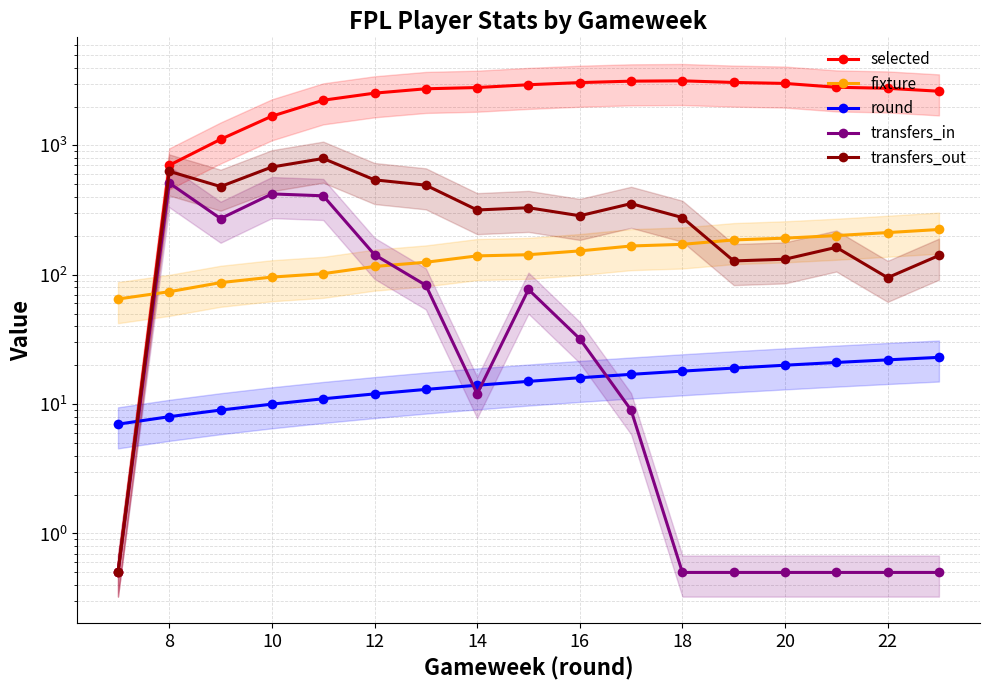

At 8, list the series in order from smallest to largest.

round, fixture, transfers_in, transfers_out, selected